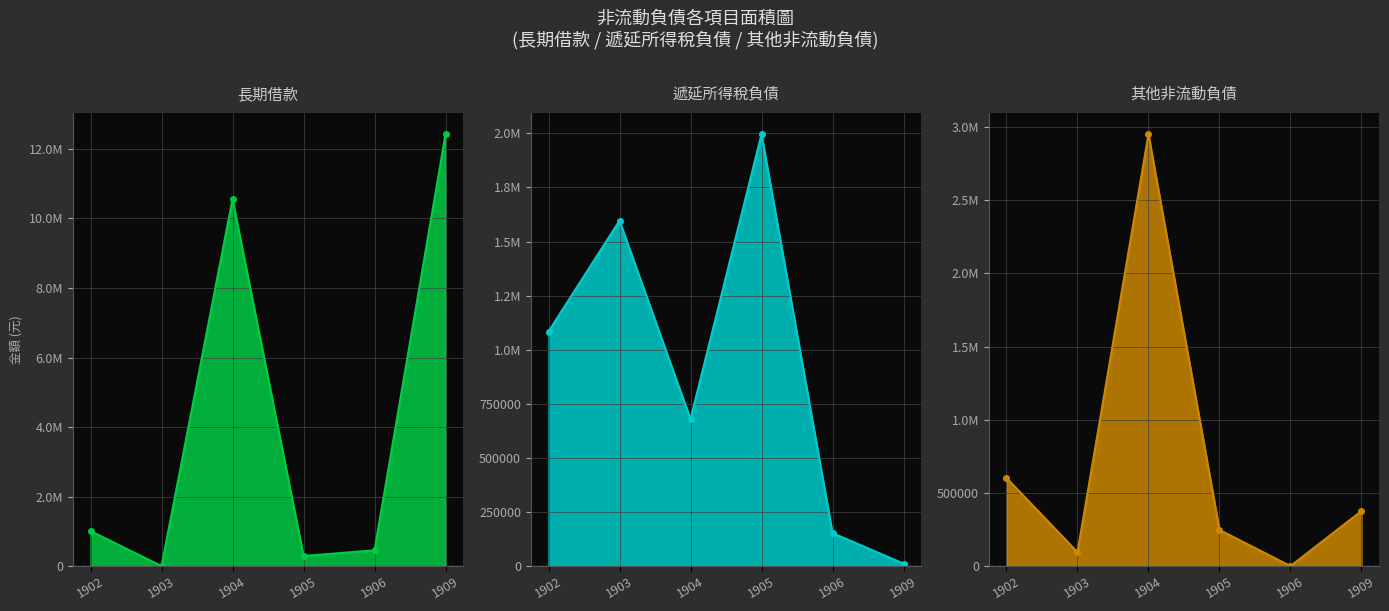

What is the difference between the maximum and minimum values in the 其他非流動負債 series?

2950698